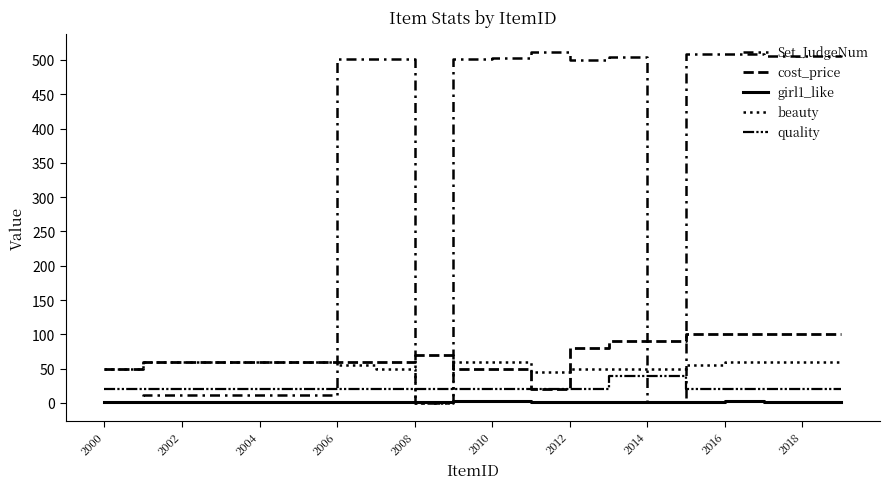

What is the maximum value for cost_price?

100.0